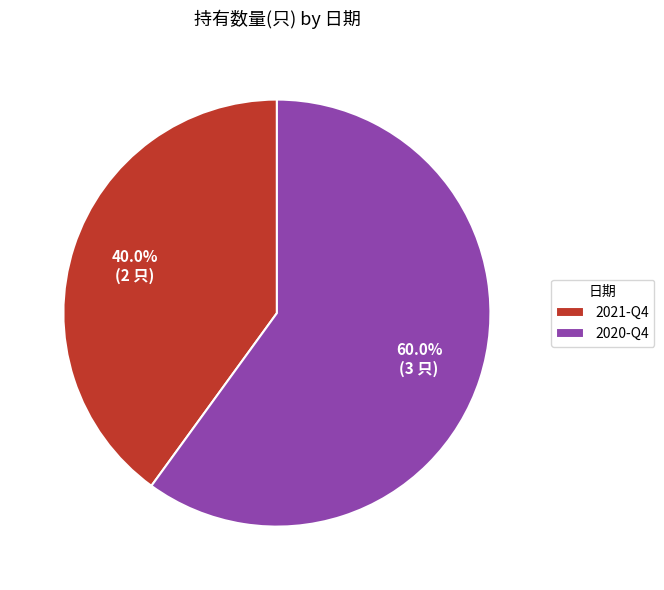

To the nearest percent, what portion does 2021-Q4 represent?

40%